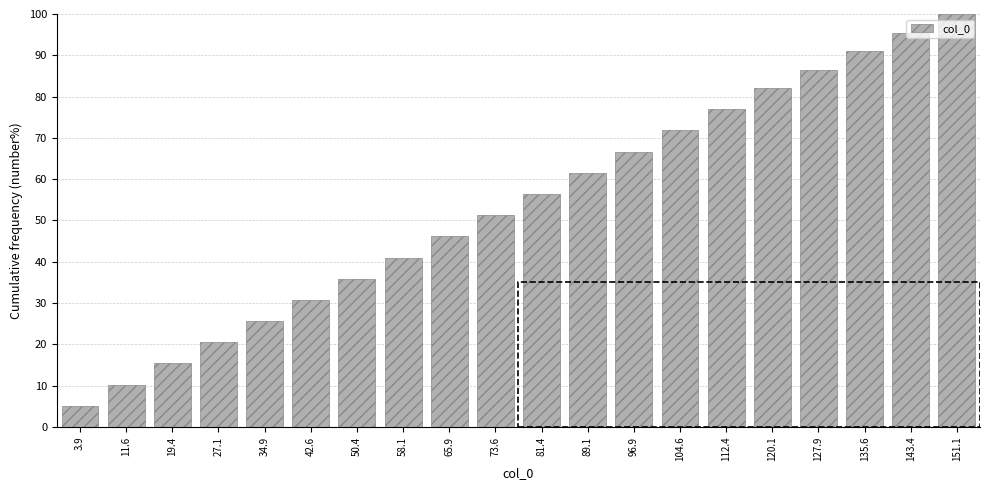

Which has a higher value, 19.4 or 151.1?

151.1